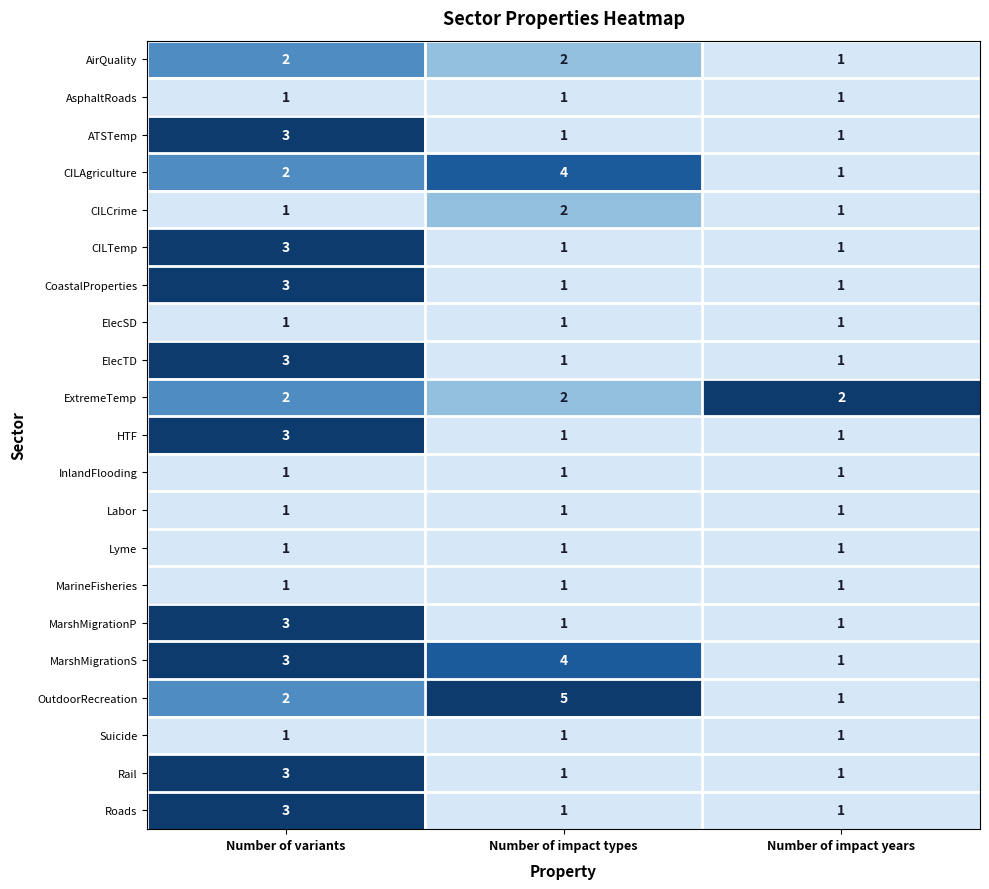

Count the number of categories in the chart.

3